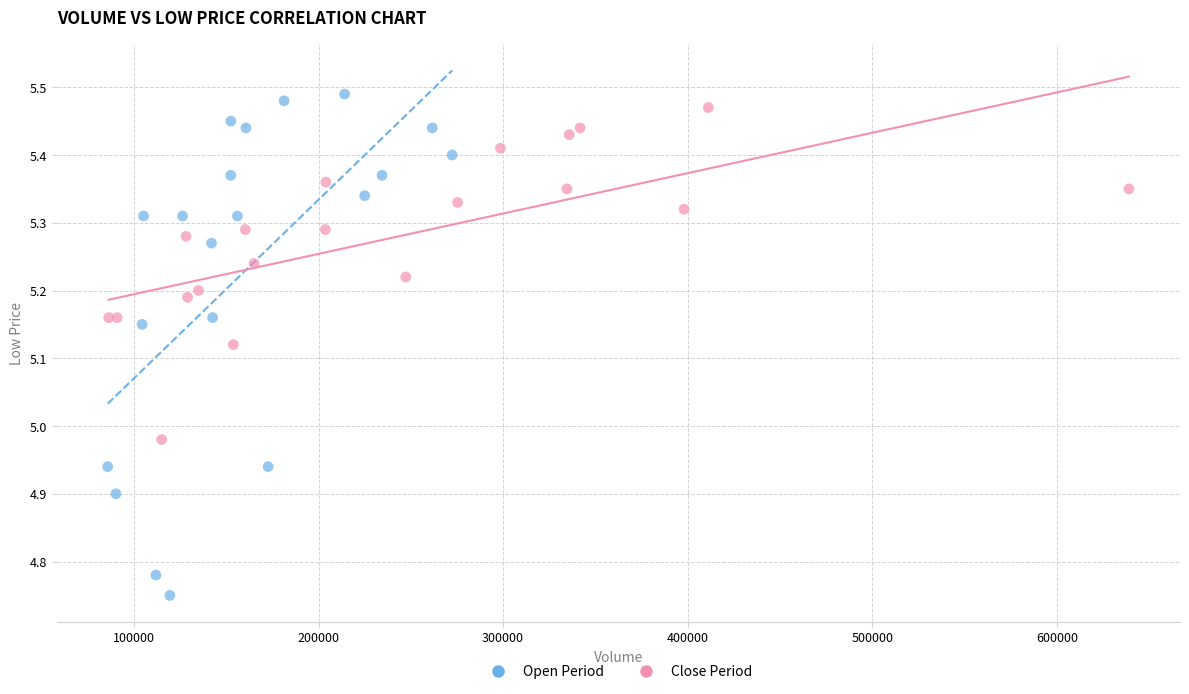

Which series has the largest Y range (max minus min)?

Open Period